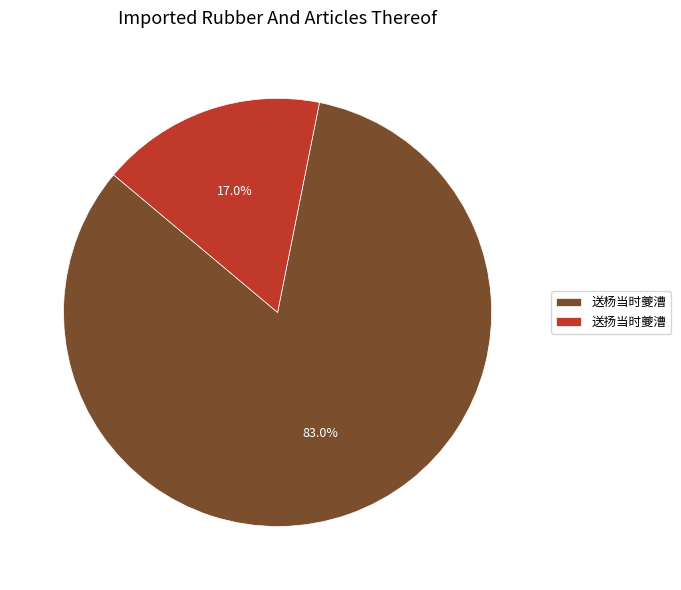

Count the number of slices in the pie.

2